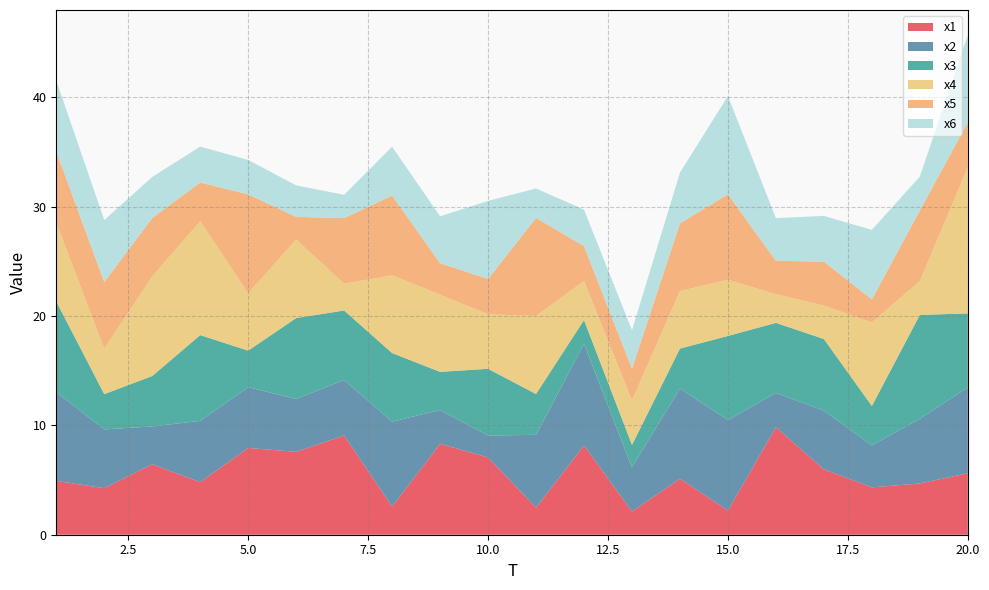

Reading left to right, list all the values displayed in this chart.

x1: 4.9	4.3	6.4	4.8	7.9	7.6	9.1	2.6	8.3	7.1	2.5	8.2	2.1	5.1	2.2	9.8	6.0	4.3	4.7	5.6
x2: 8.1	5.4	3.5	5.6	5.6	4.8	5.1	7.8	3.1	2.0	6.7	9.3	4.0	8.3	8.3	3.1	5.4	3.8	5.9	7.9
x3: 8.3	3.2	4.6	7.8	3.3	7.4	6.4	6.3	3.5	6.1	3.7	2.2	2.0	3.7	7.7	6.4	6.5	3.6	9.5	6.8
x4: 7.2	4.2	9.1	10.4	5.2	7.2	2.4	7.1	7.1	5.0	7.1	3.6	4.1	5.3	5.1	2.6	3.1	7.6	3.1	13.4
x5: 6.5	6.1	5.3	3.5	9.0	2.1	6.0	7.3	2.9	3.2	9.0	3.2	2.9	6.2	7.8	3.1	4.0	2.1	6.5	4.1
x6: 6.5	5.7	3.8	3.3	3.1	2.9	2.1	4.5	4.3	7.1	2.7	3.3	3.5	4.6	9.0	3.9	4.2	6.4	3.1	8.0